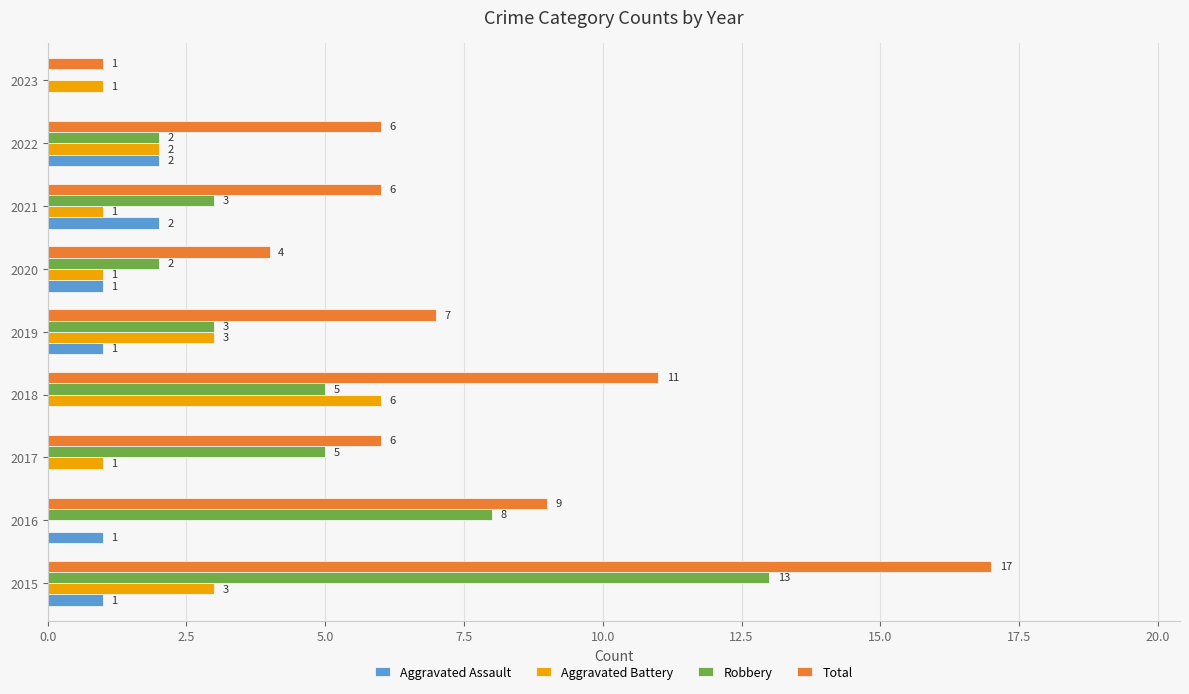

What is the average value of the Aggravated Assault series?

1